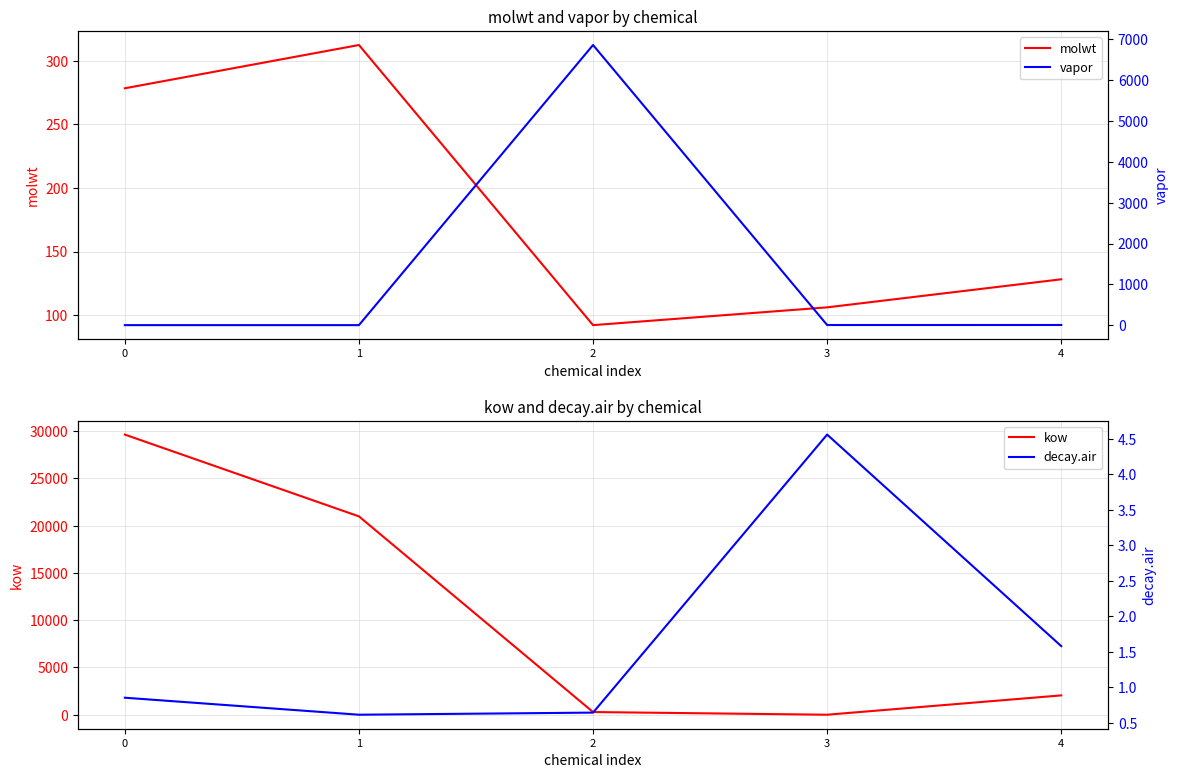

Which has a higher value, 4 or 3?

4